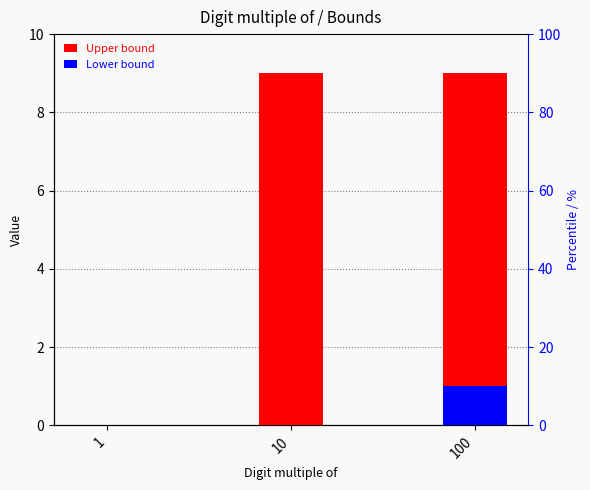

What is the value of the Upper bound bar at the 3rd from the left?

9